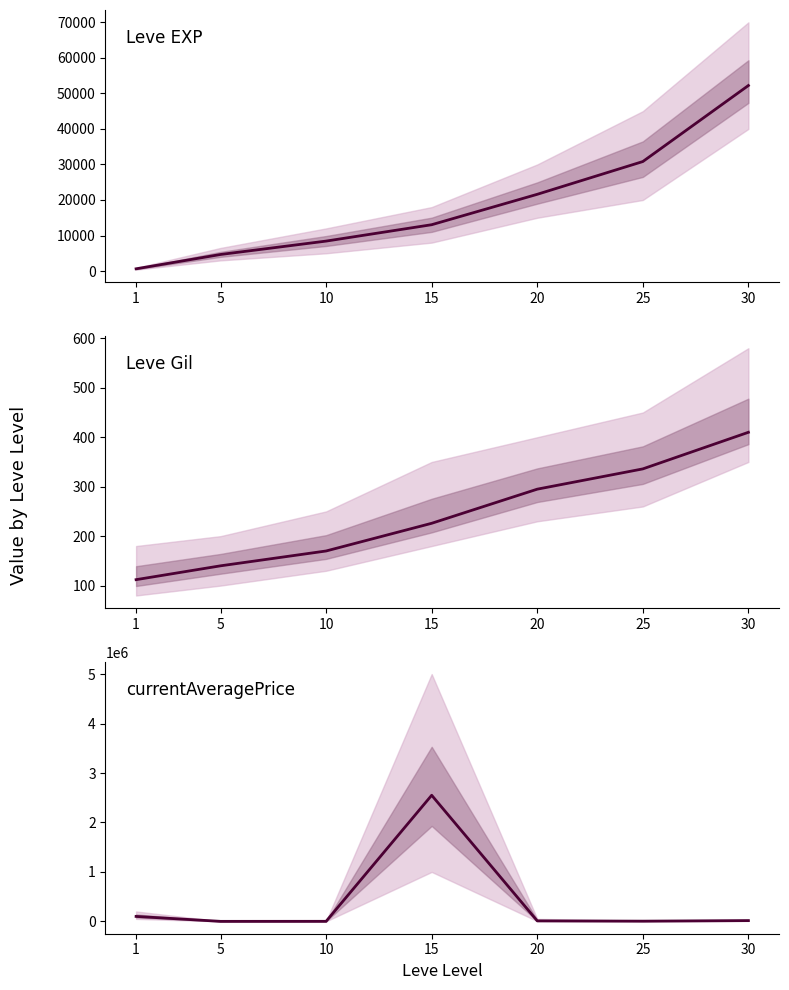

At which label is Leve EXP closest to 26425?

25